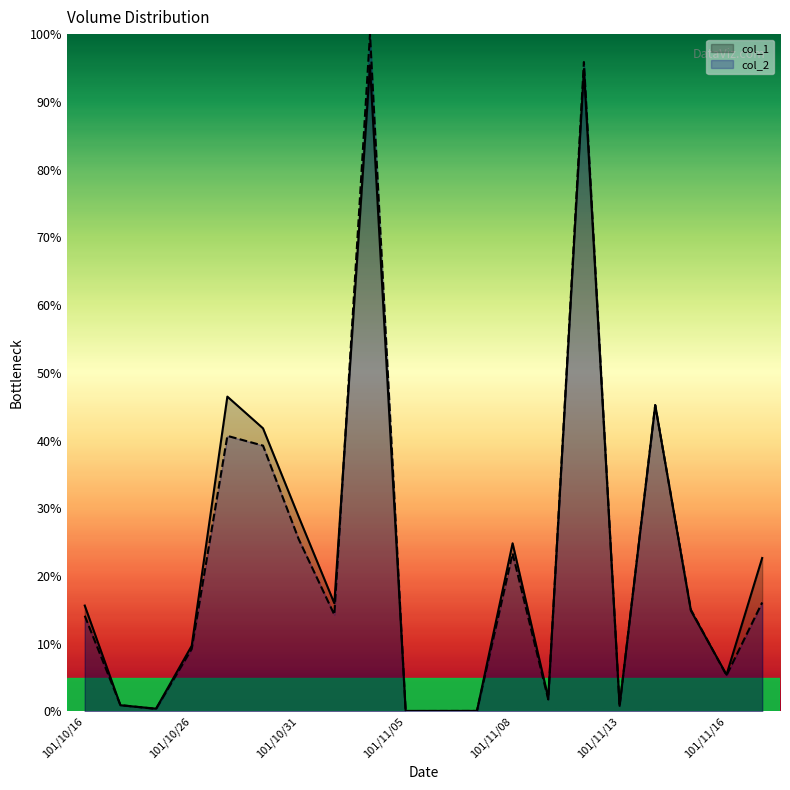

What is the approximate value of col_2 at 101/10/17?

0.9